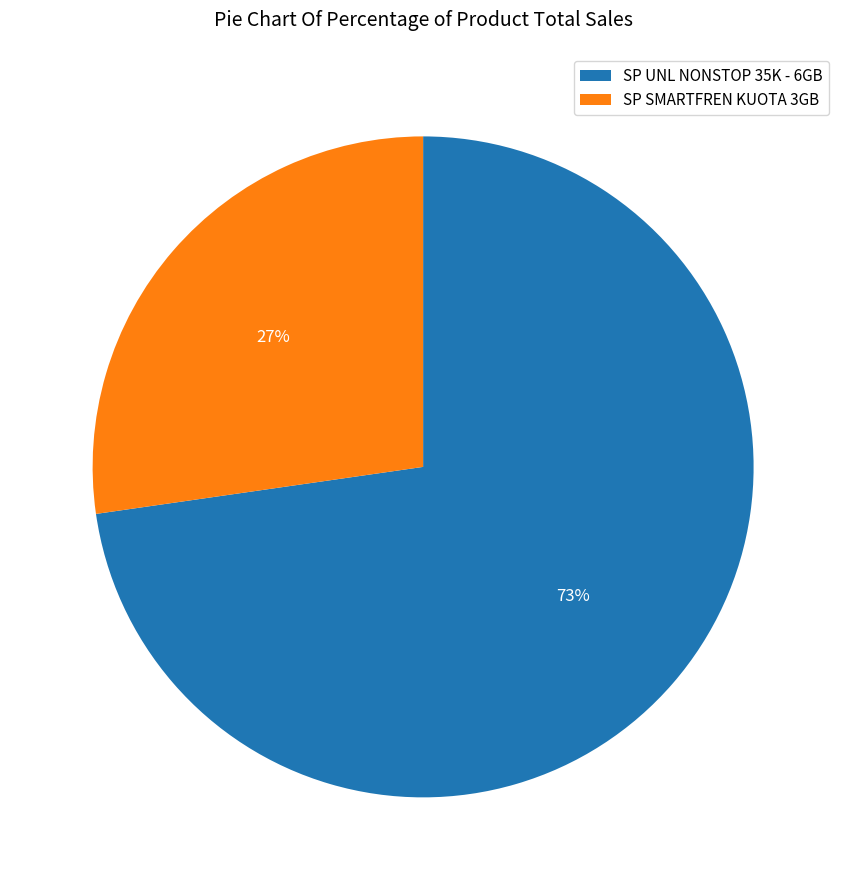

Which category has the smallest portion of the pie?

SP SMARTFREN KUOTA 3GB